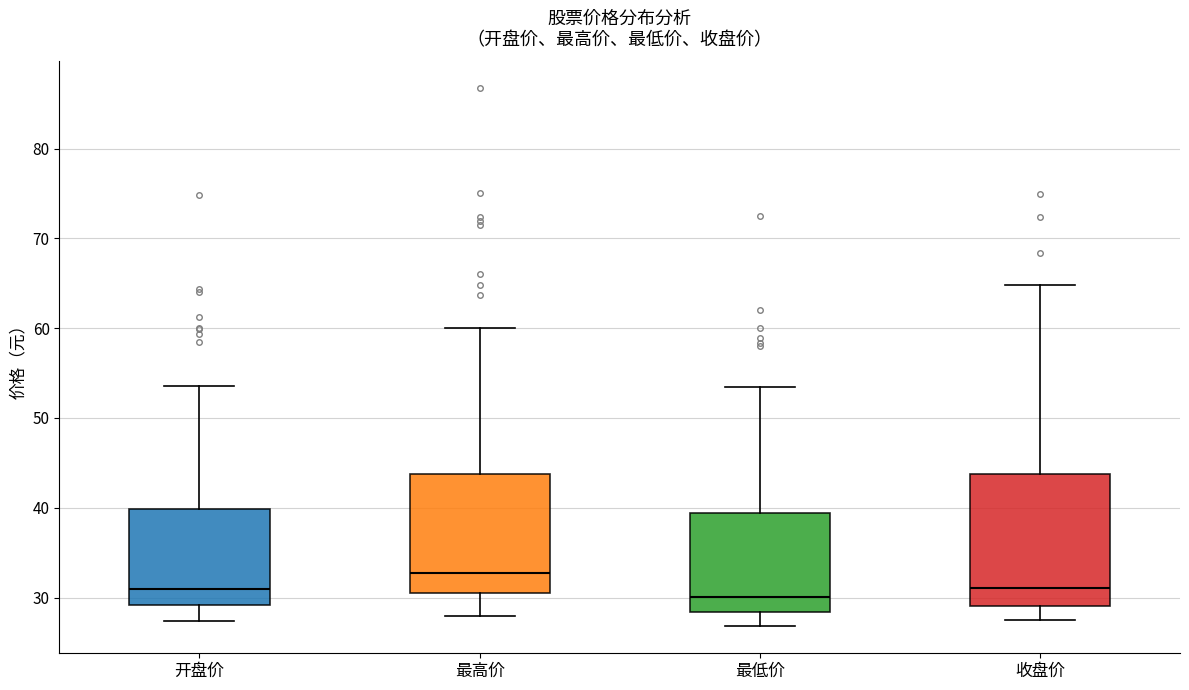

Which box is the tallest, from its lower edge to its upper edge?

收盘价